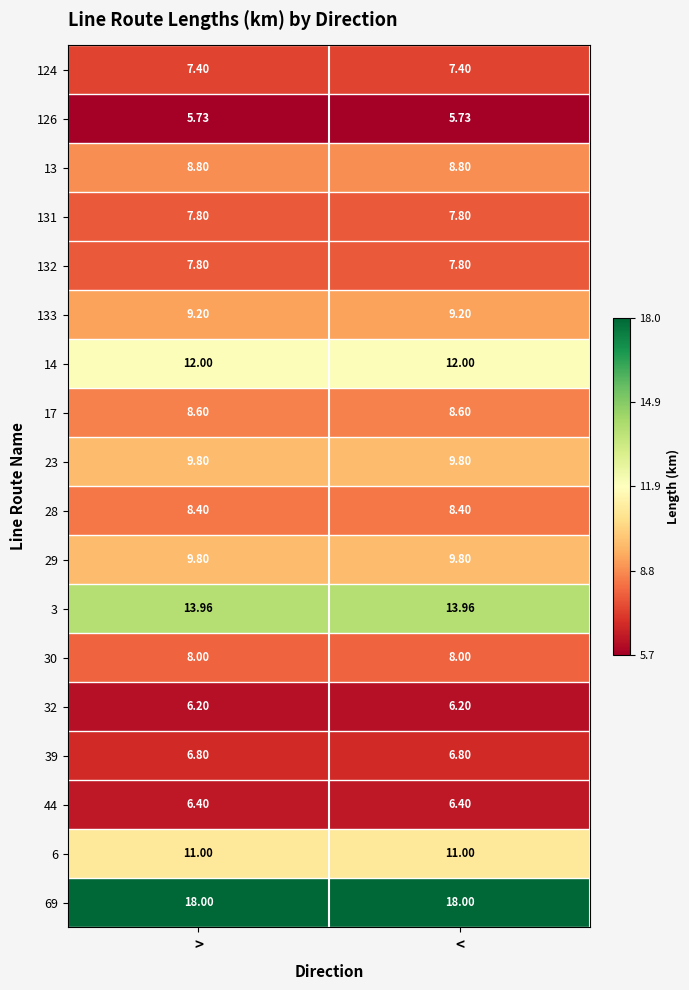

Is the value of 17 at > greater than the value of 23 at <?

No